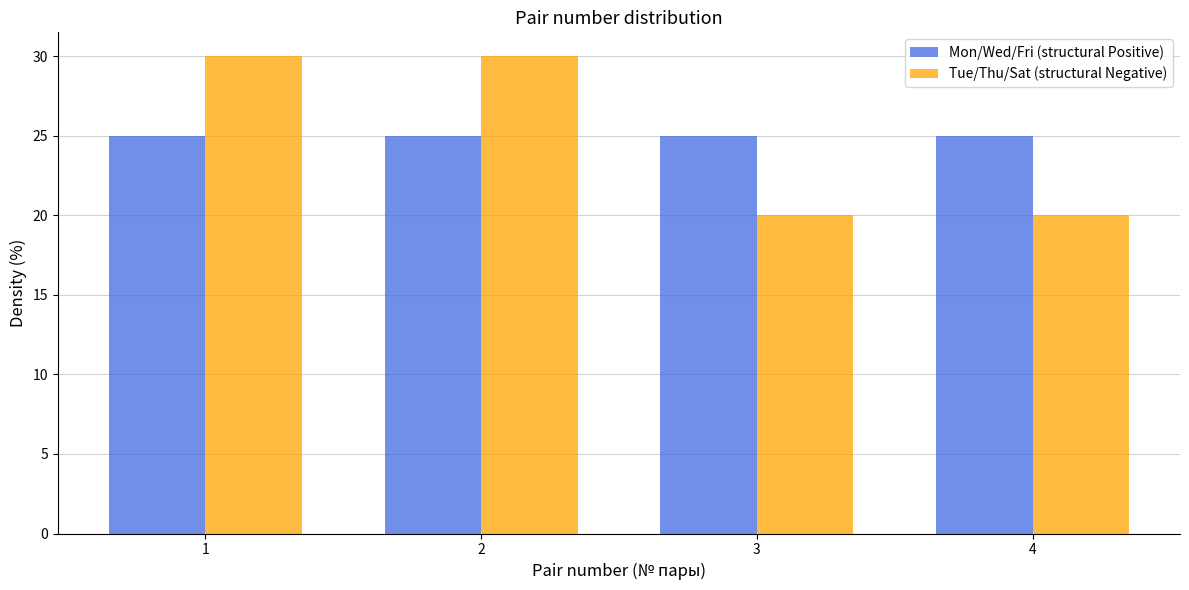

Reading left to right, list every range on the x-axis with the height of the bar of each series over it. The values are not printed on the chart, so give them approximately, as read against the axis.

0.5 to 1.5: Mon/Wed/Fri (structural Positive)=25	Tue/Thu/Sat (structural Negative)=30
1.5 to 2.5: Mon/Wed/Fri (structural Positive)=25	Tue/Thu/Sat (structural Negative)=30
2.5 to 3.5: Mon/Wed/Fri (structural Positive)=25	Tue/Thu/Sat (structural Negative)=20
3.5 to 4.5: Mon/Wed/Fri (structural Positive)=25	Tue/Thu/Sat (structural Negative)=20